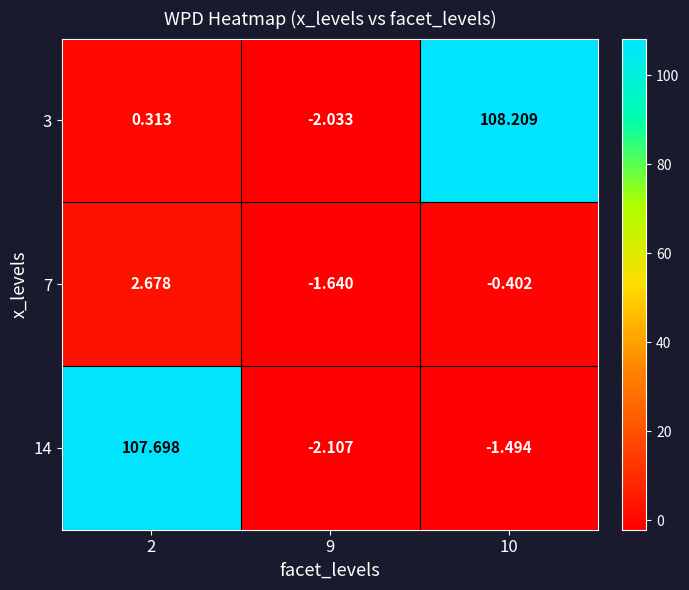

Count the number of data series in this chart.

3